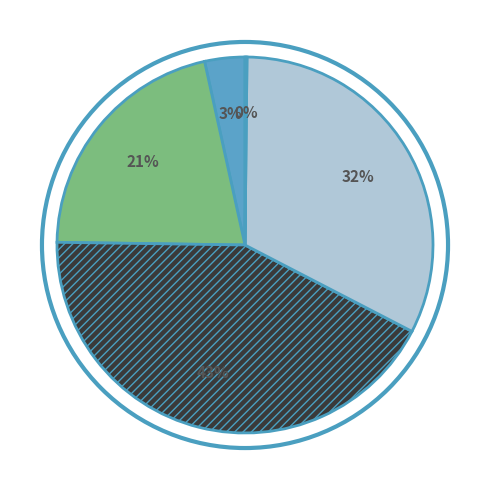

Is there a majority slice in this chart?

No